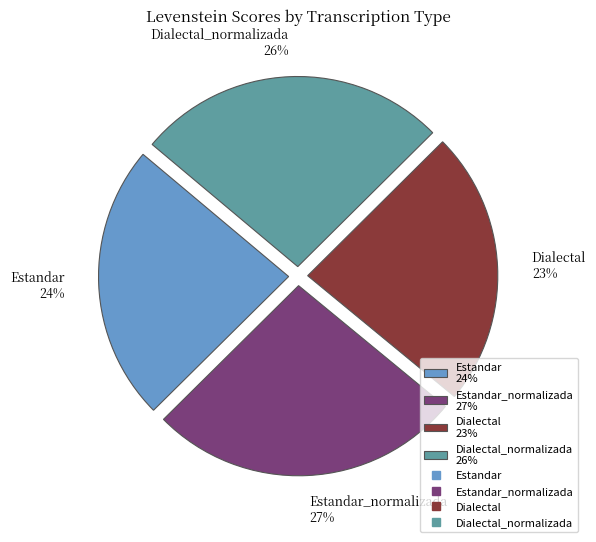

To the nearest percent, what portion does Dialectal 23% represent?

23%